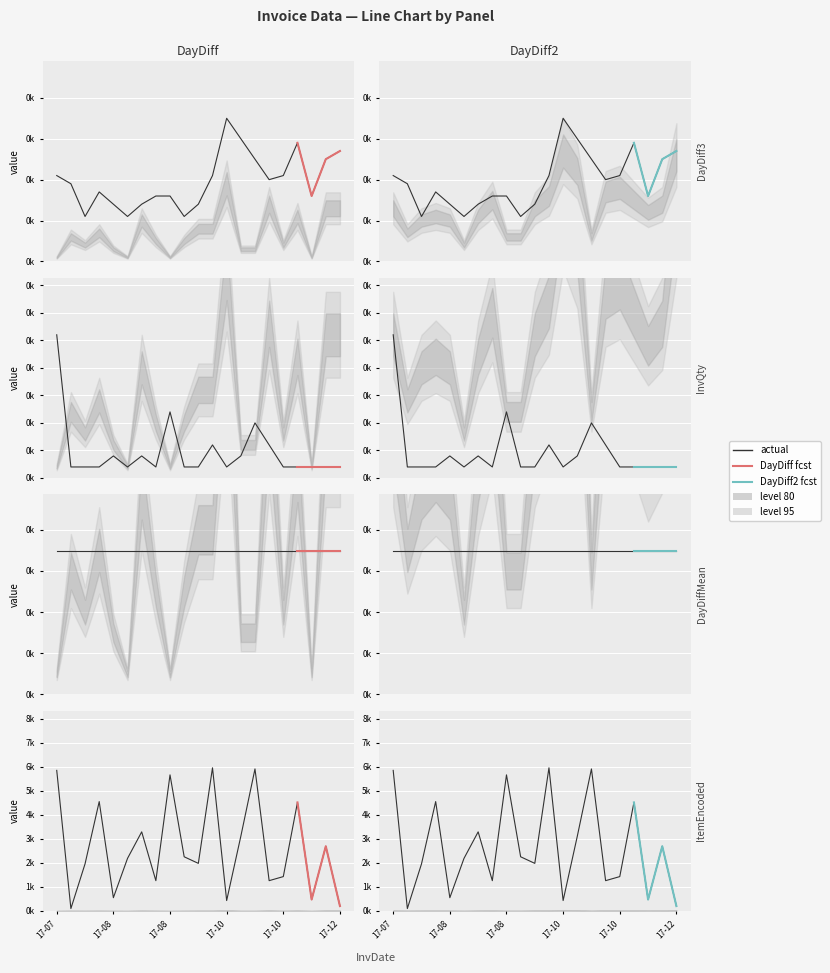

How many lines are shown in the chart?

3